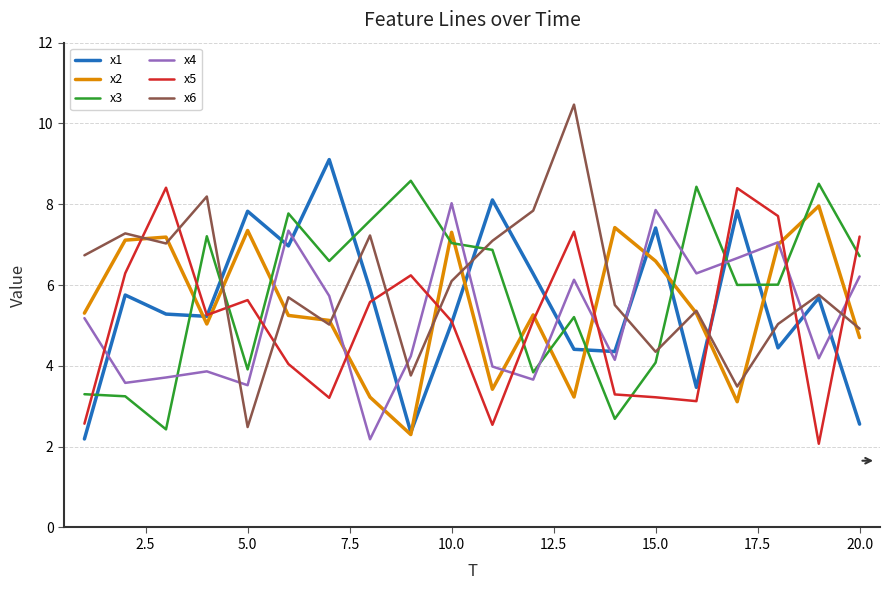

After their last crossing, which series has the higher values: x6 or x3?

x3